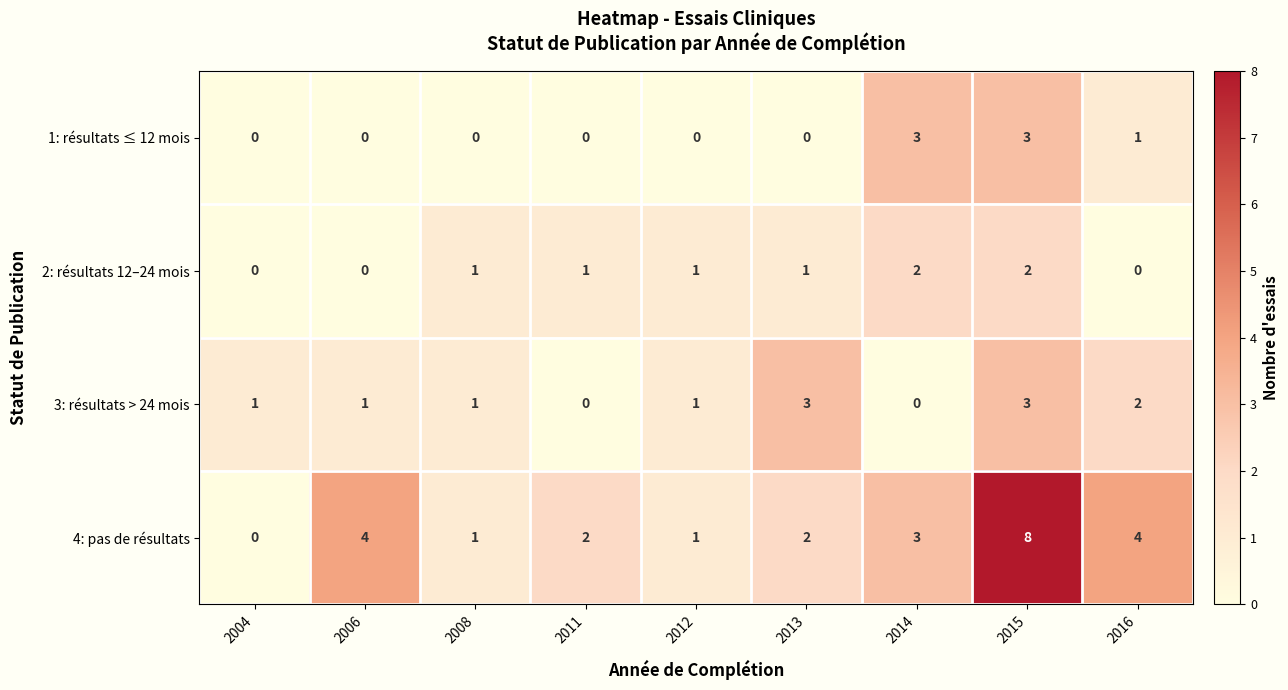

Is it true that 4: pas de résultats equals 0 at 2008?

False